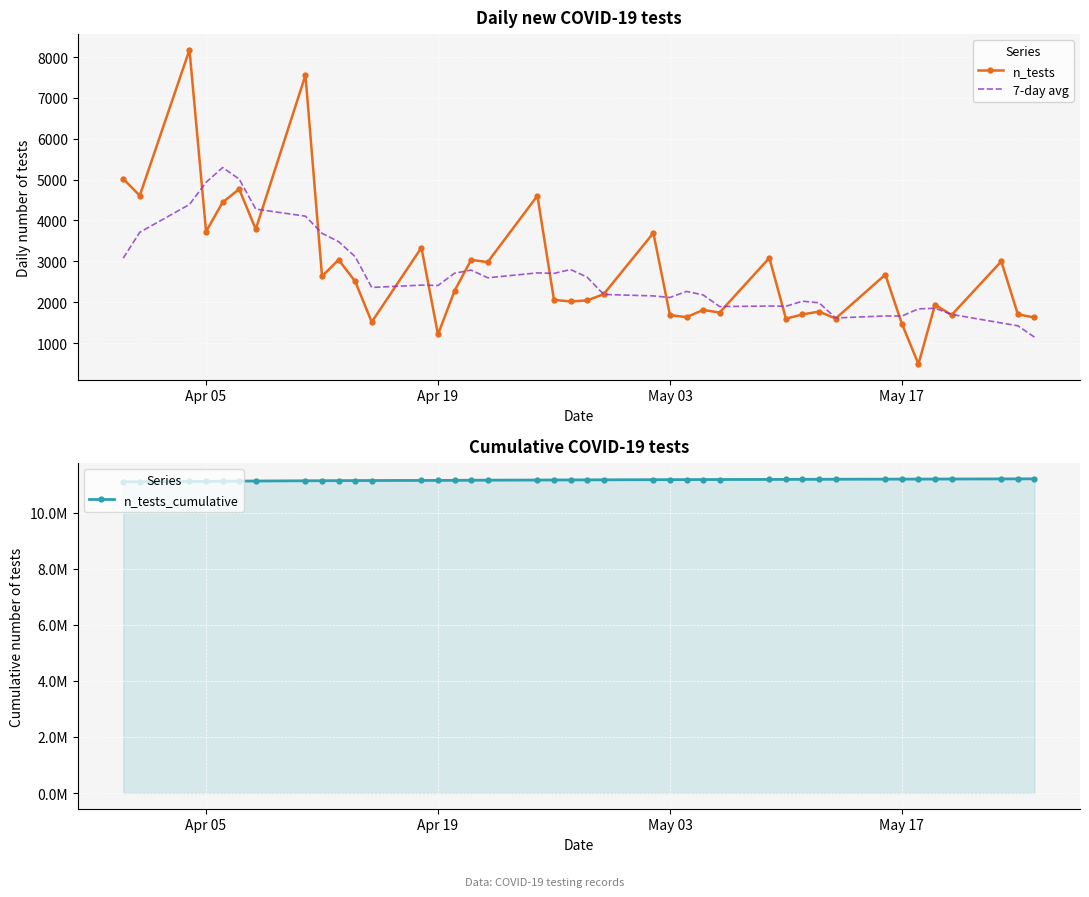

The value of n_tests at May 17 is 2123.7. True or false?

False